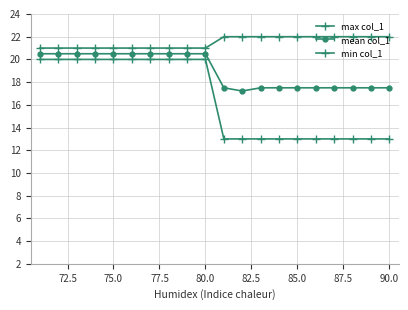

How many lines are shown in the chart?

3